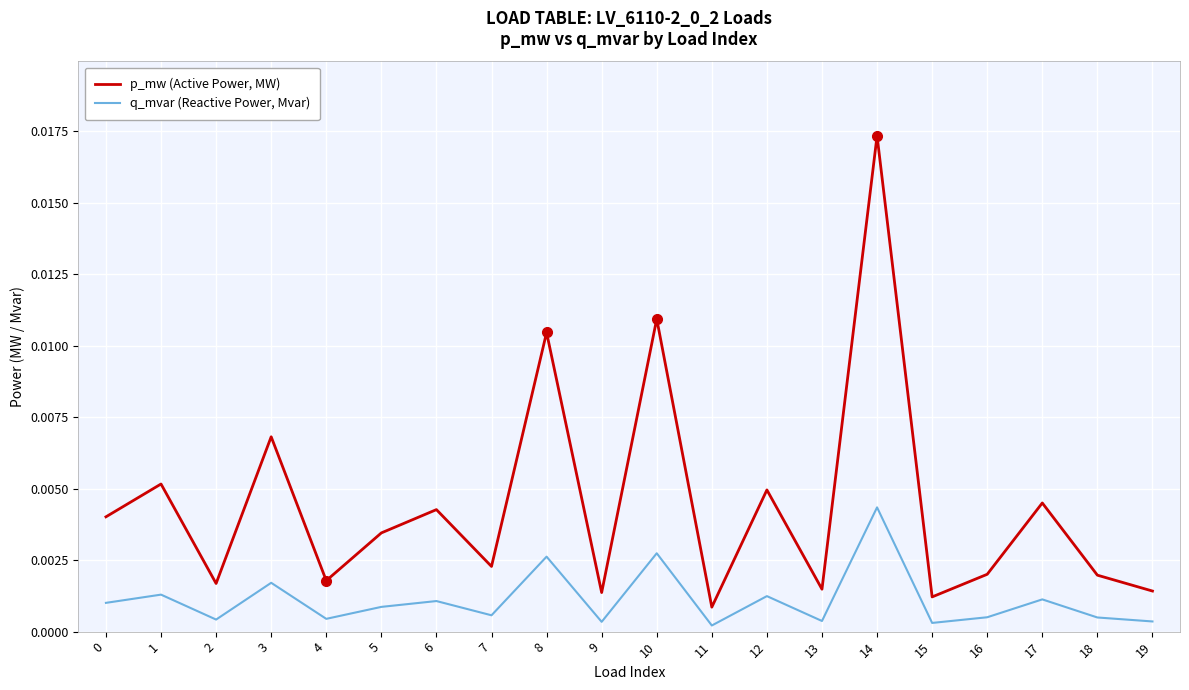

True or false: p_mw (Active Power, MW) and q_mvar (Reactive Power, Mvar) intersect in this chart.

False